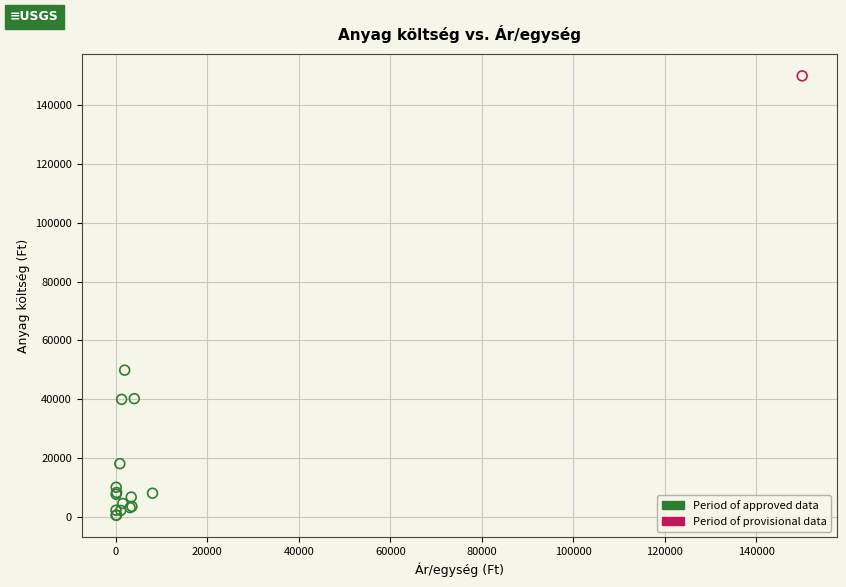

What are all the series names shown in the legend?

Period of approved data, Period of provisional data